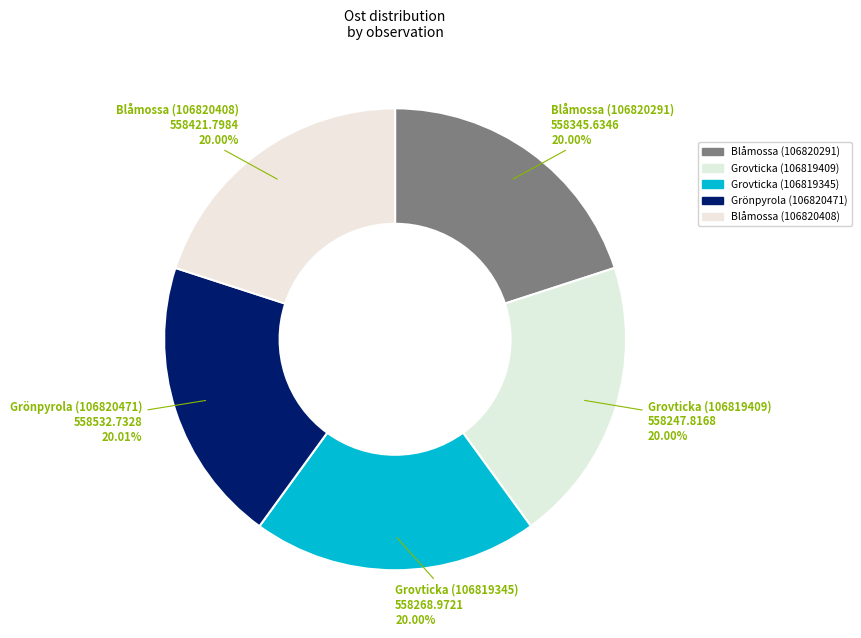

Approximately how many times larger is the value at Grovticka (106819345) compared to Grovticka (106819409)?

1.0